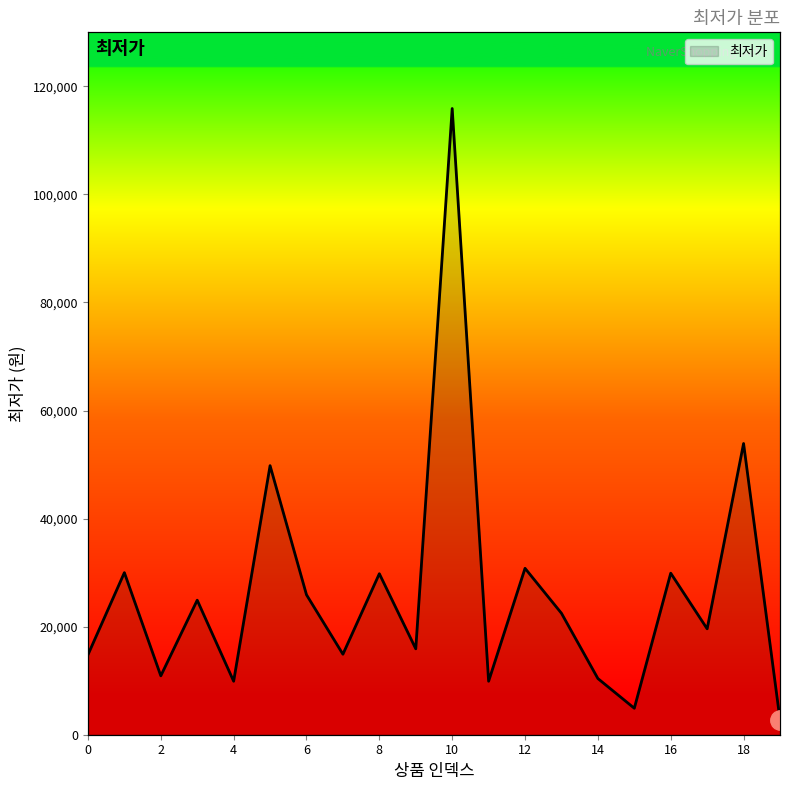

The value at 3 is 24900. True or false?

True